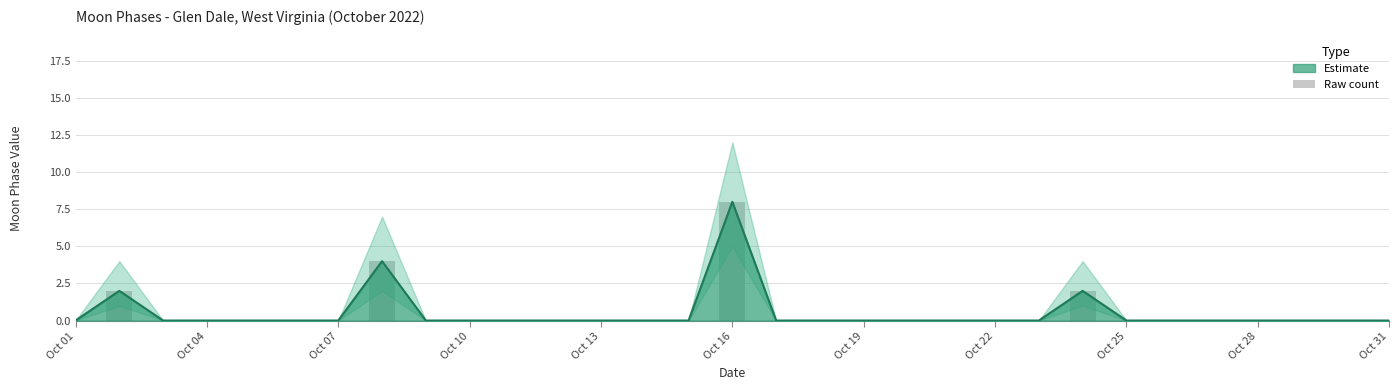

Count the number of values greater than 0.

4